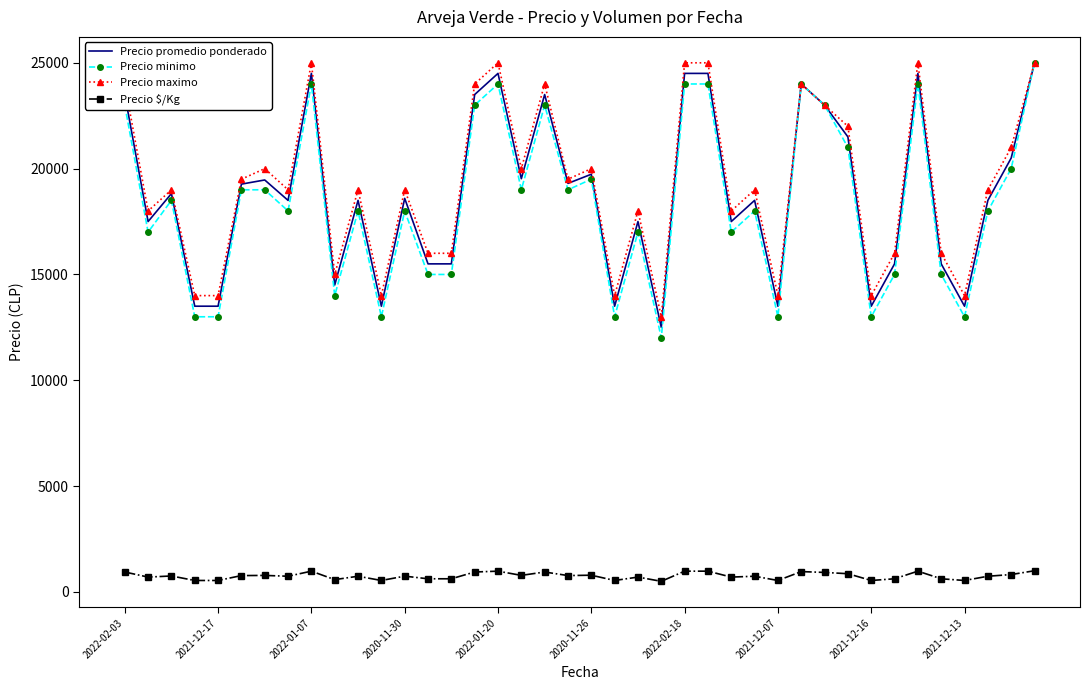

What is the maximum value for Precio minimo?

25000